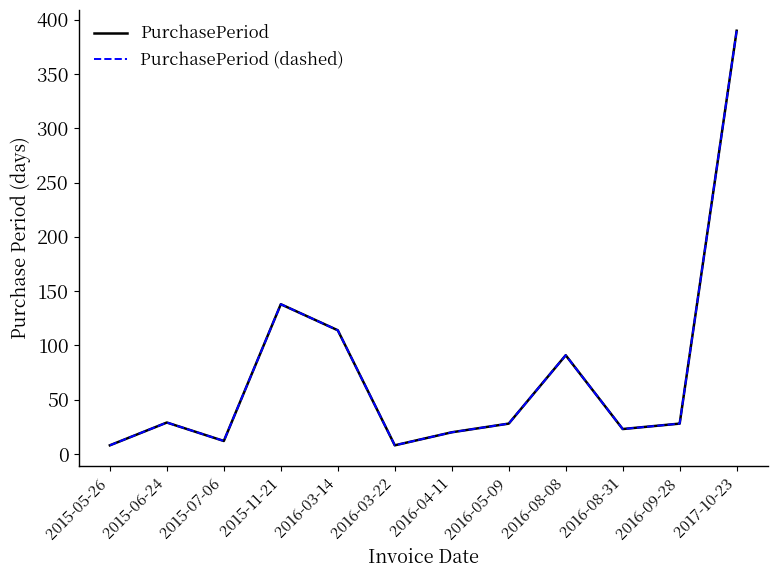

Which series has the largest range (max minus min)?

PurchasePeriod